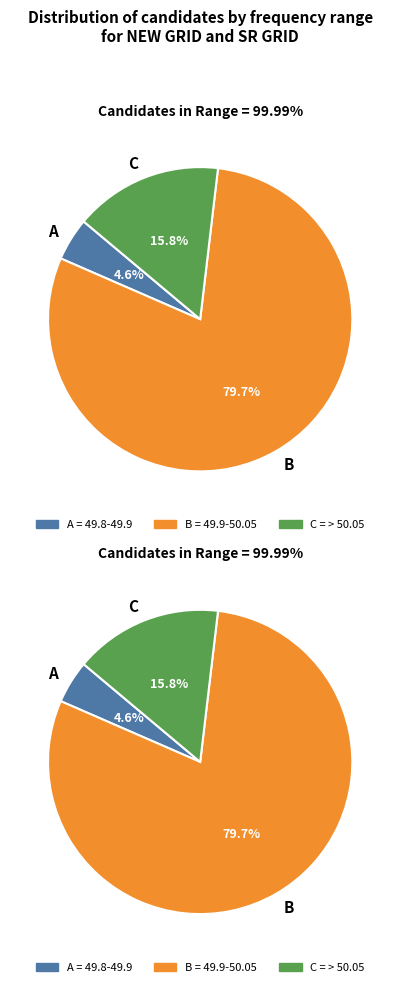

What percentage is the 49.8-49.9 slice, to the nearest percent?

5%